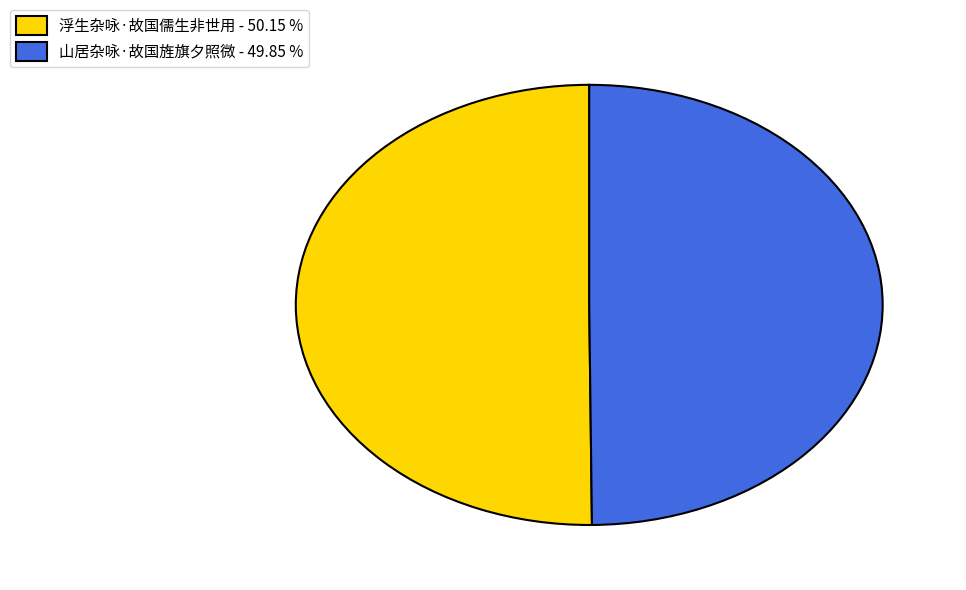

What is the ratio of the value at 浮生杂咏·故国儒生非世用 - 50.15 % to the value at 山居杂咏·故国旌旗夕照微 - 49.85 %?

1.0